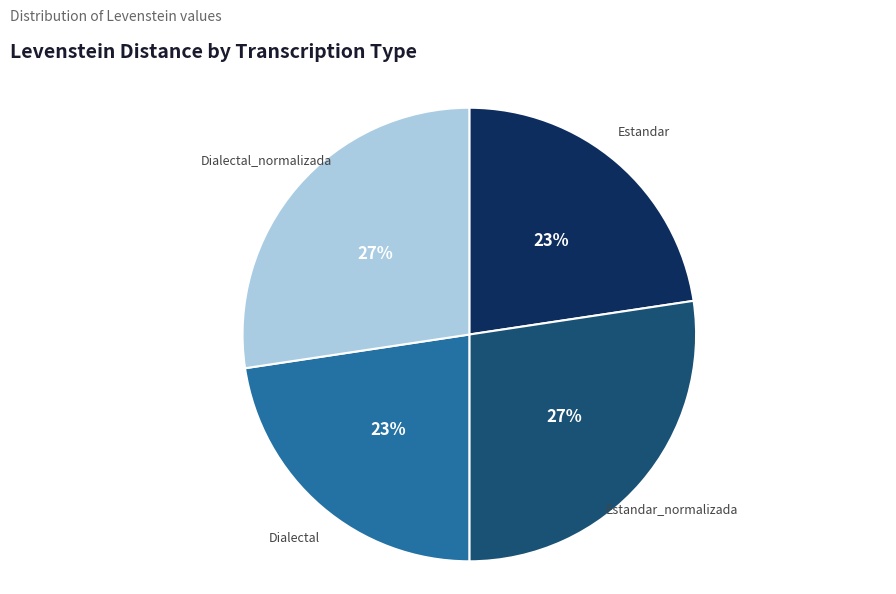

To the nearest percent, what is the combined percentage of Estandar and Estandar_normalizada?

50%